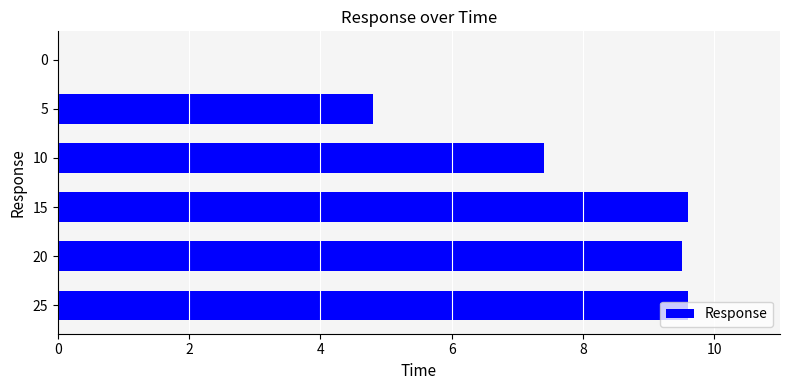

What is the sum of the values at 20 and 25?

19.1